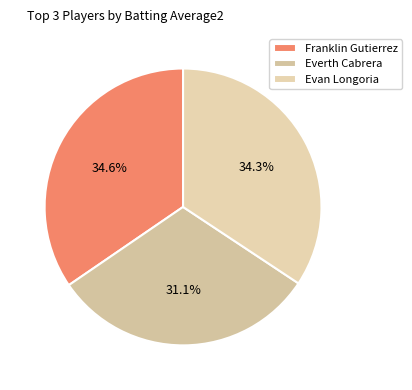

Does any single category account for the majority?

No